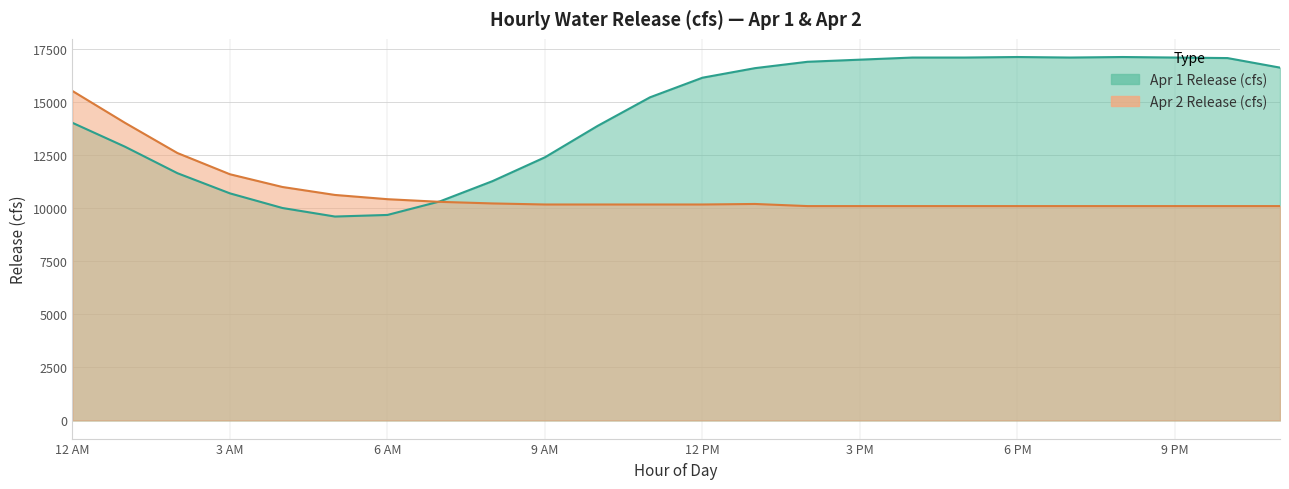

The Apr 1 Release (cfs) series shows 11445.8 at 6 PM. True or false?

False